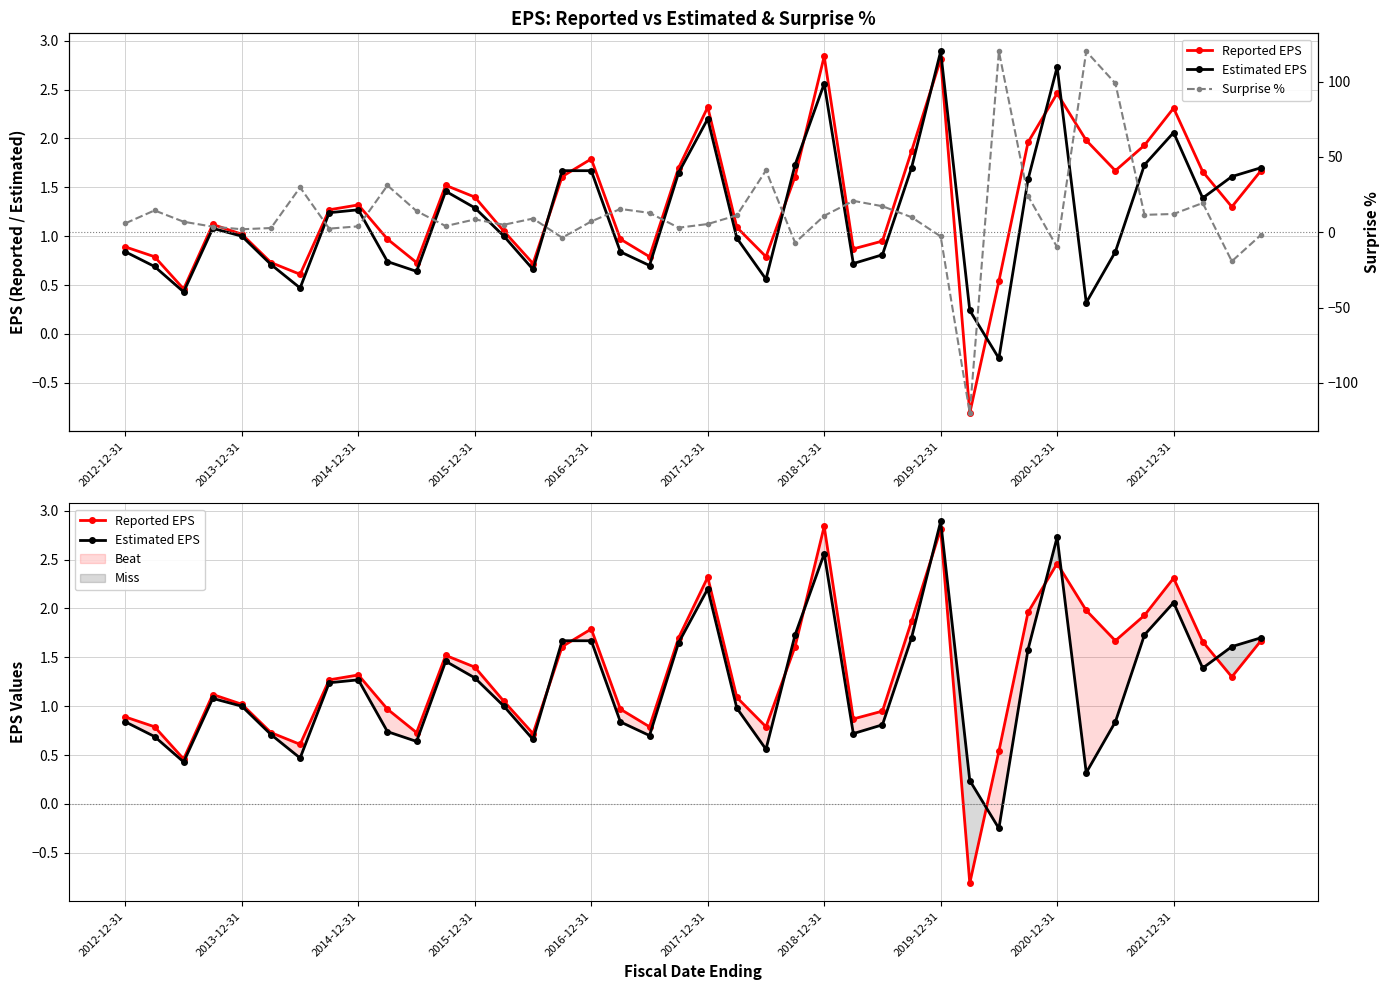

What is the minimum value shown in the chart?

-120.0